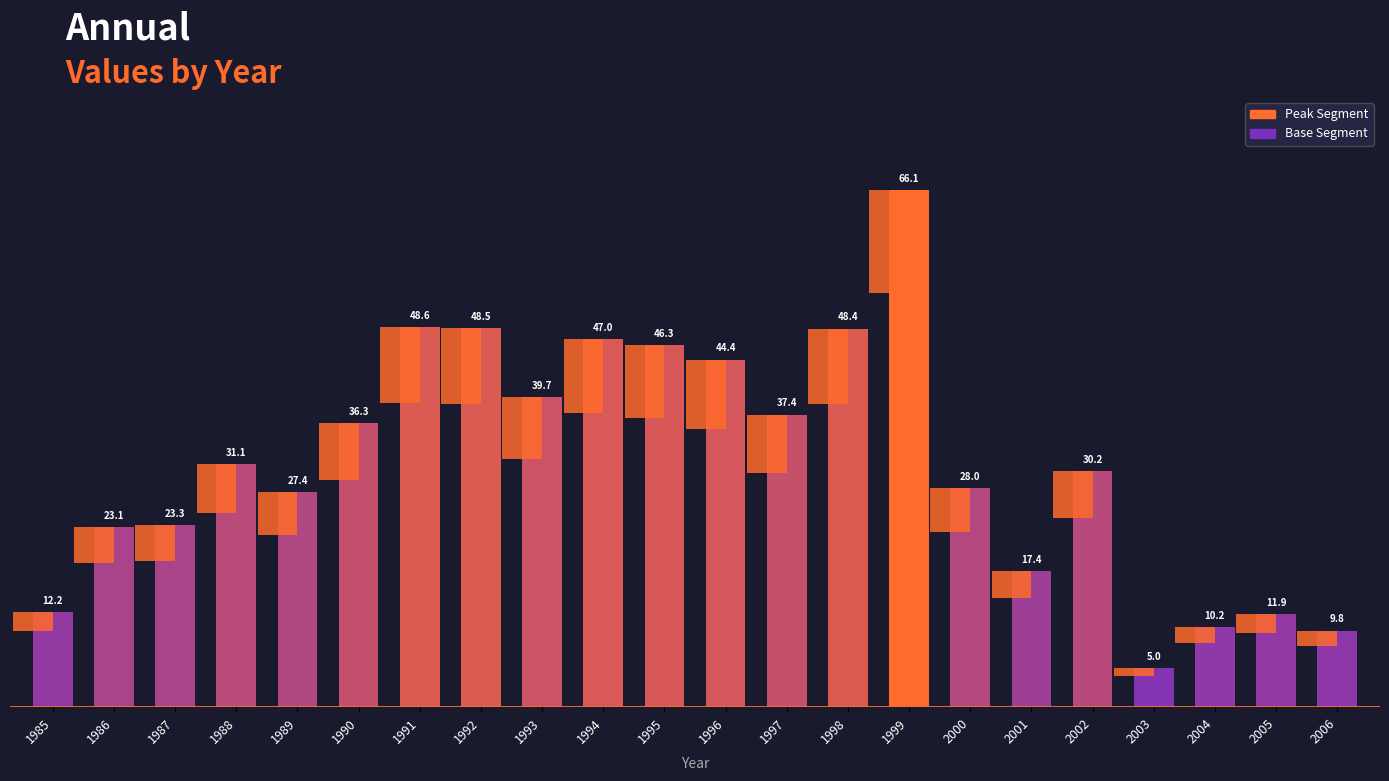

What is the difference between the values at 1988 and 1991?

17.5